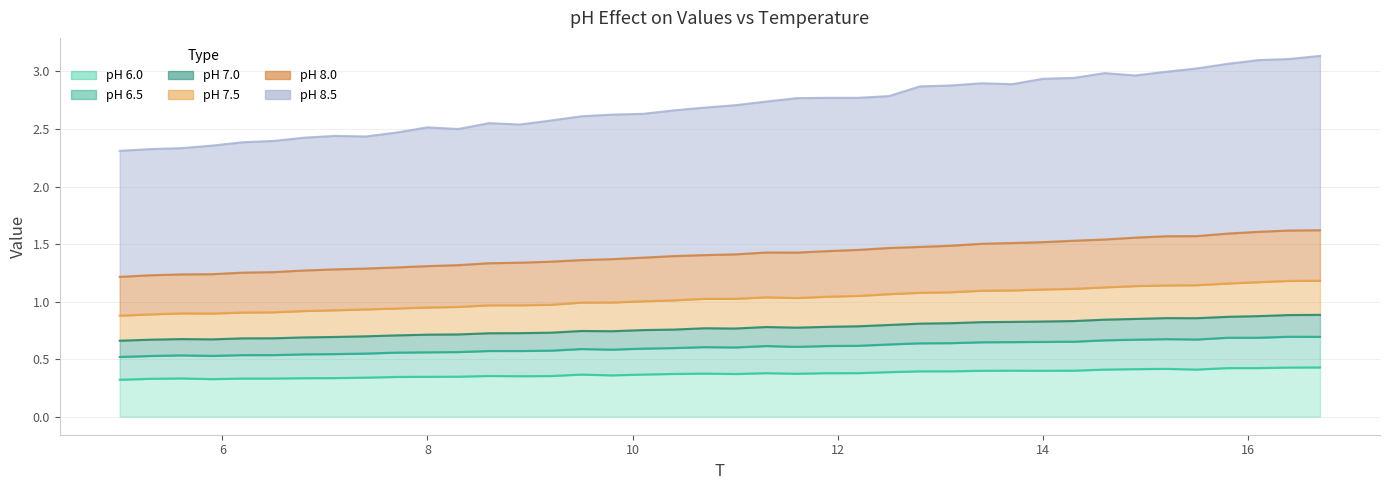

What is the minimum value shown in the chart?

0.3